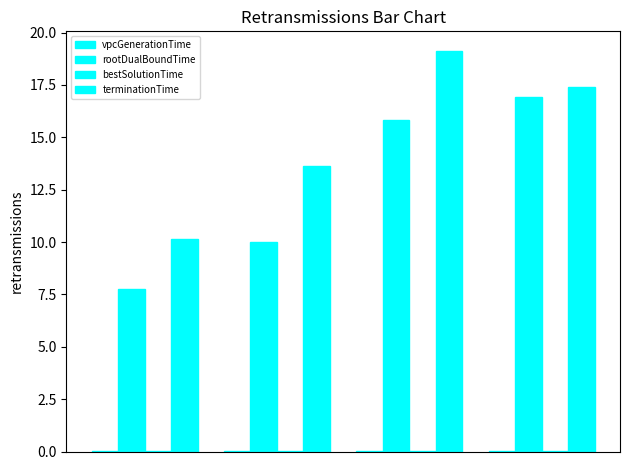

Reading right to left, transcribe all the data shown in this chart.

vpcGenerationTime: 0.0	0.0	0.0	0.0
rootDualBoundTime: 16.9	15.8	10.0	7.8
bestSolutionTime: 0.0	0.0	0.0	0.0
terminationTime: 17.4	19.1	13.6	10.2